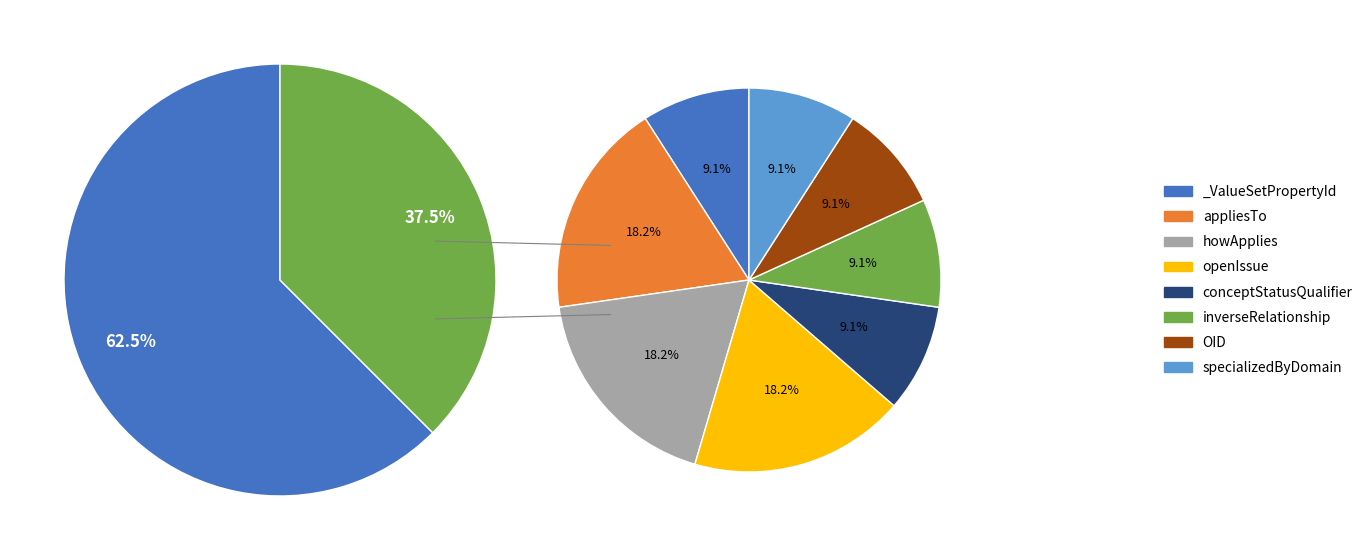

What percentage is the specializedByDomain slice, to the nearest percent?

9%